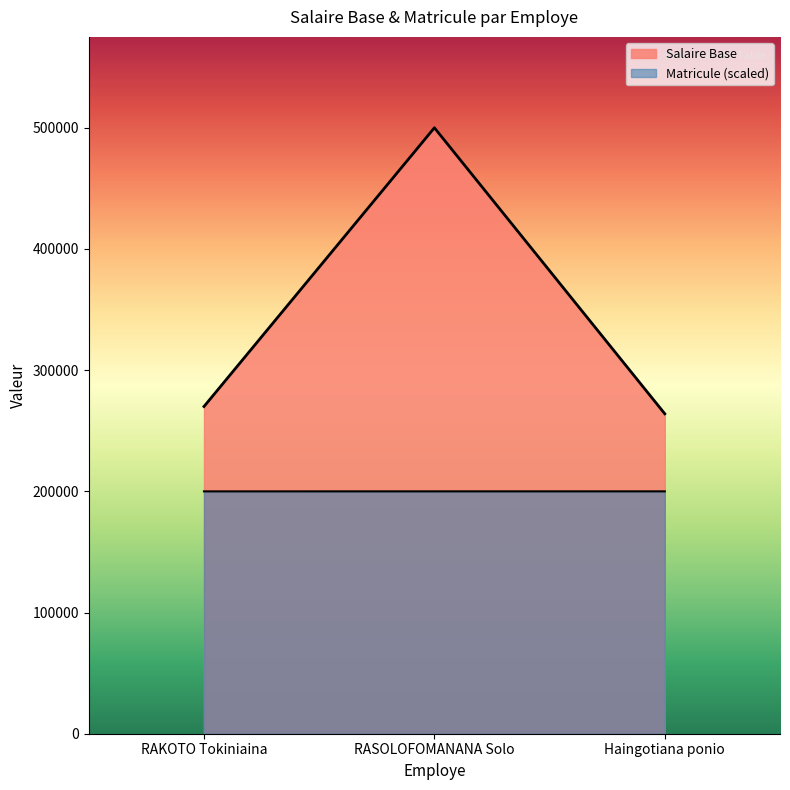

What is the maximum value for Salaire Base?

500000.0